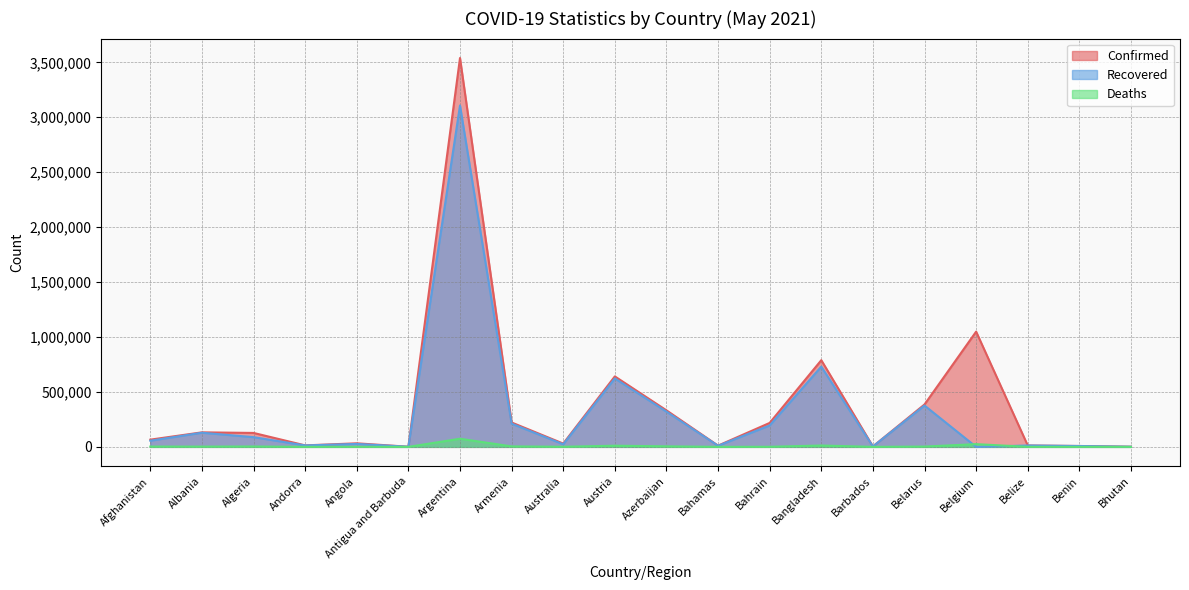

Does the chart have visible grid lines?

Yes